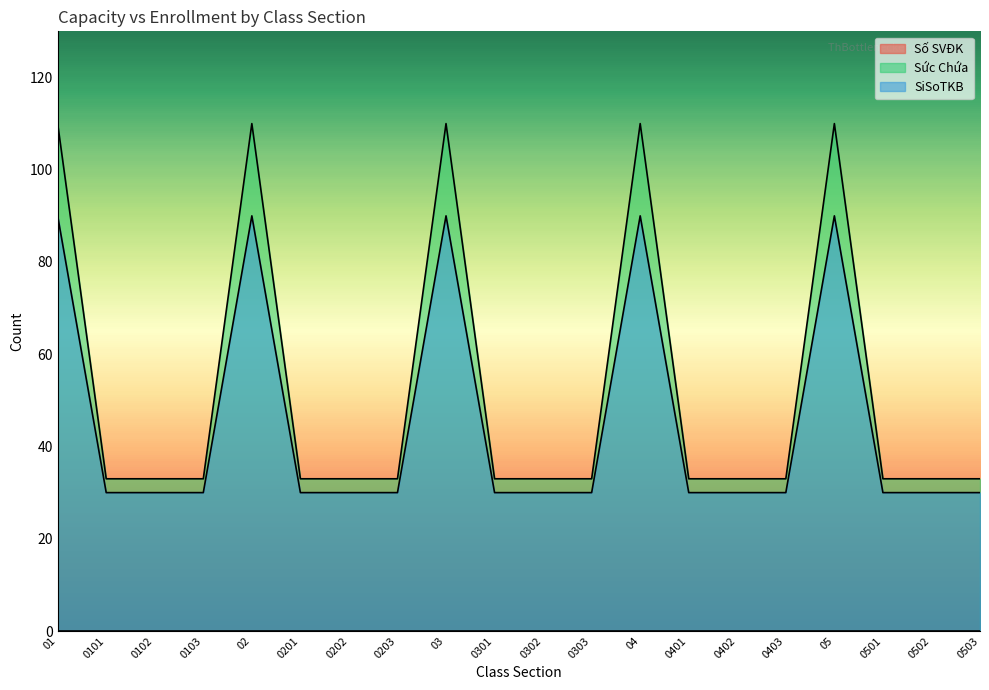

Is the value of SiSoTKB at 0503 greater than the value of Sức Chứa at 0302?

No